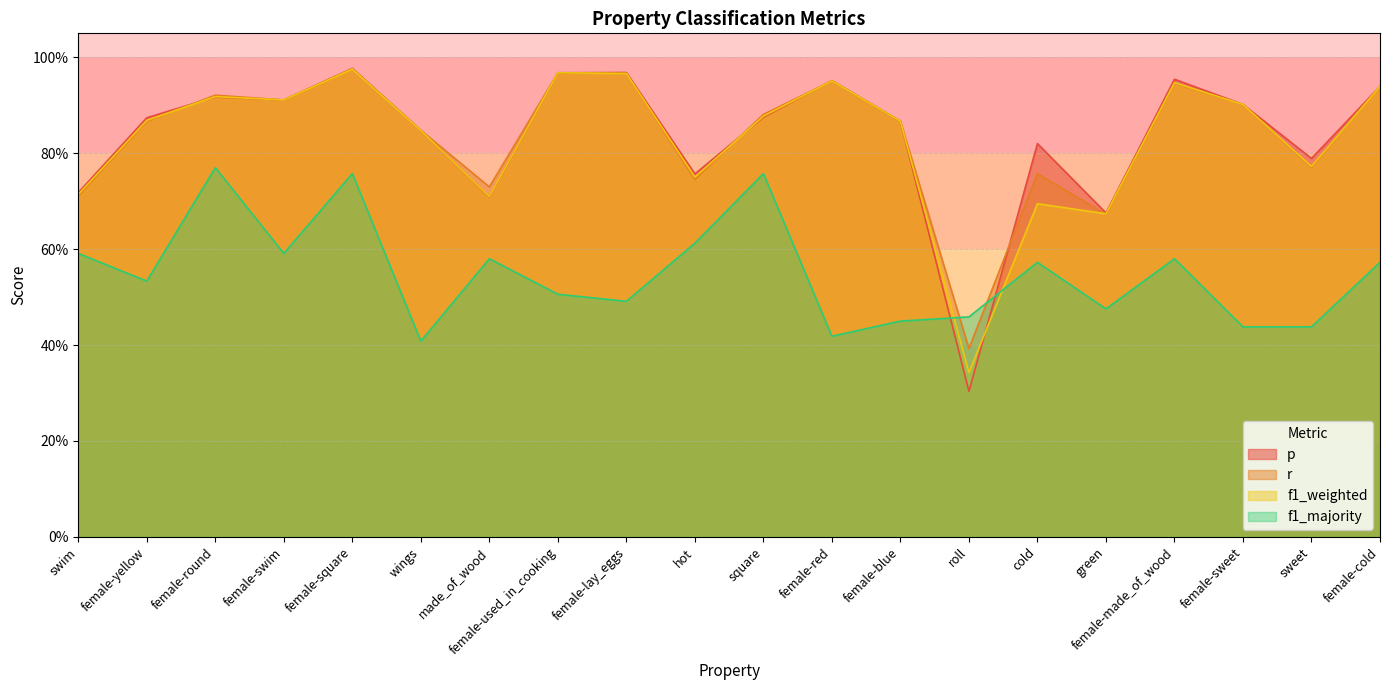

Does the chart have visible grid lines?

Yes